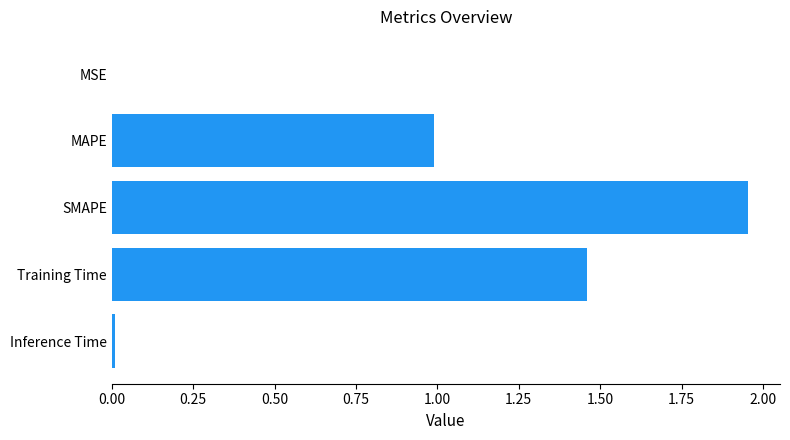

At which category does the chart reach its peak across all series?

SMAPE